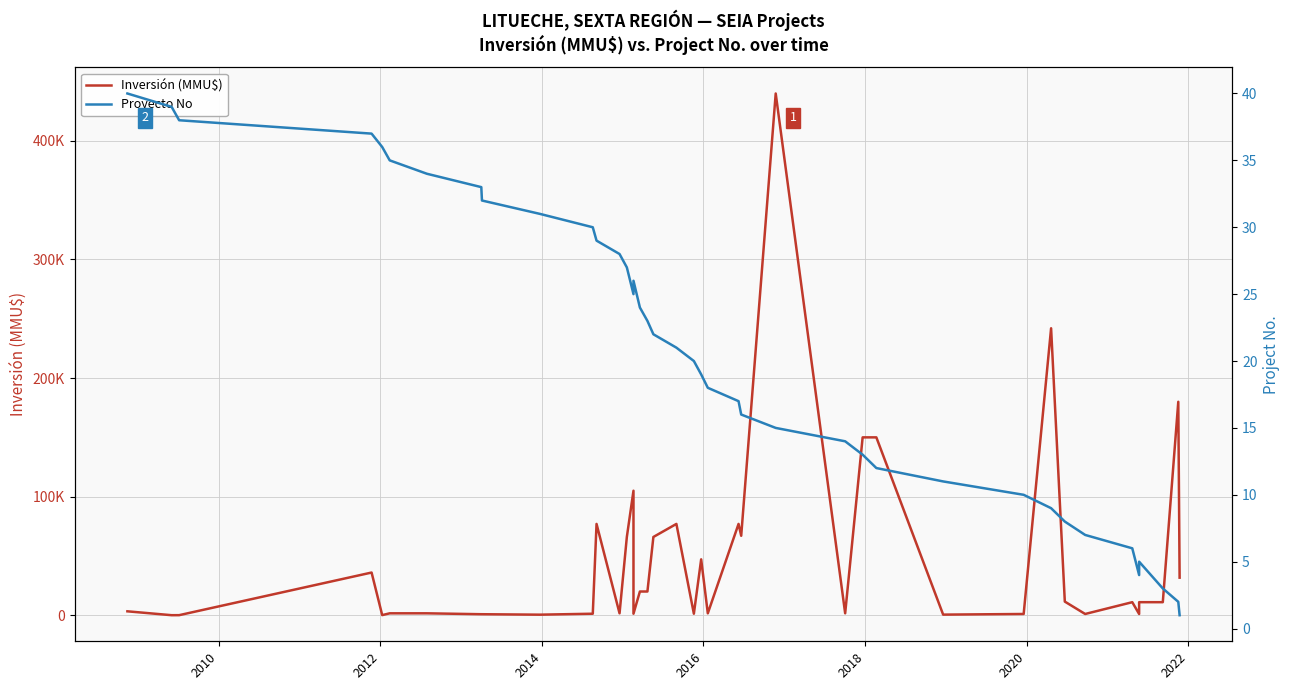

At how many categories does at least one series exceed 88458?

6